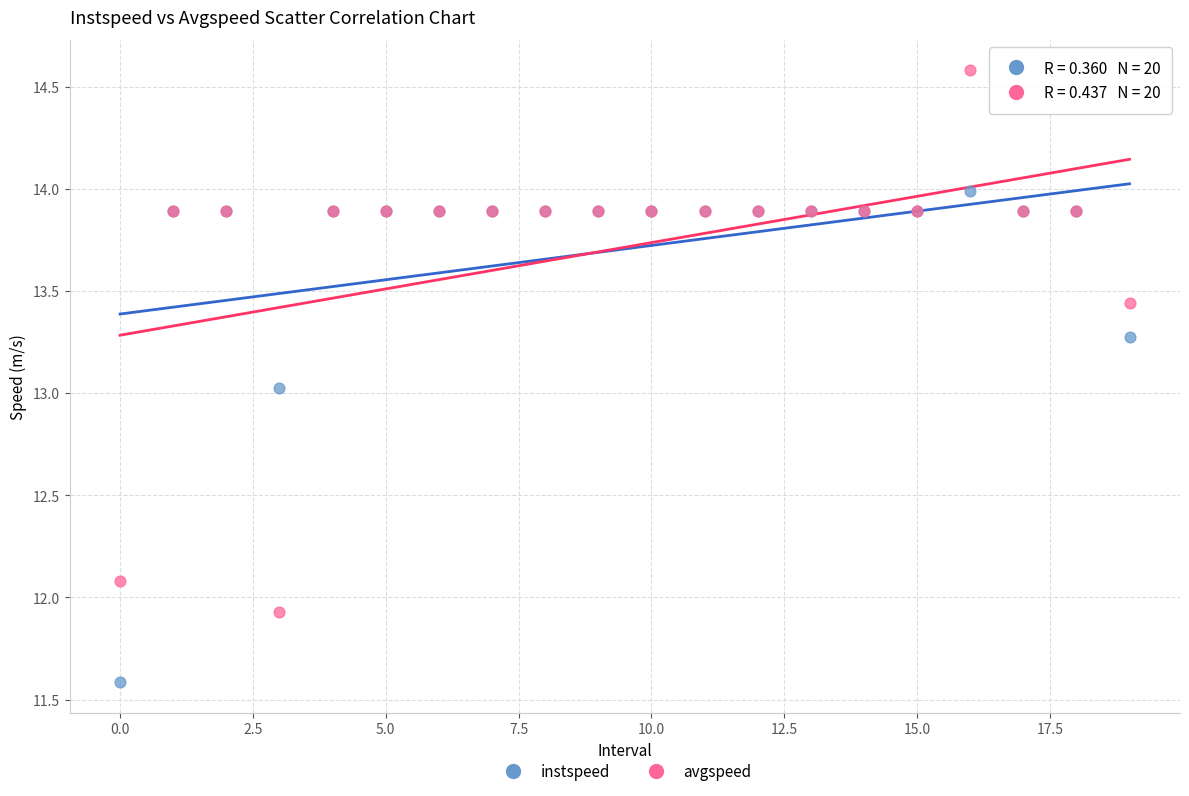

Which series has the widest spread of Y values?

avgspeed